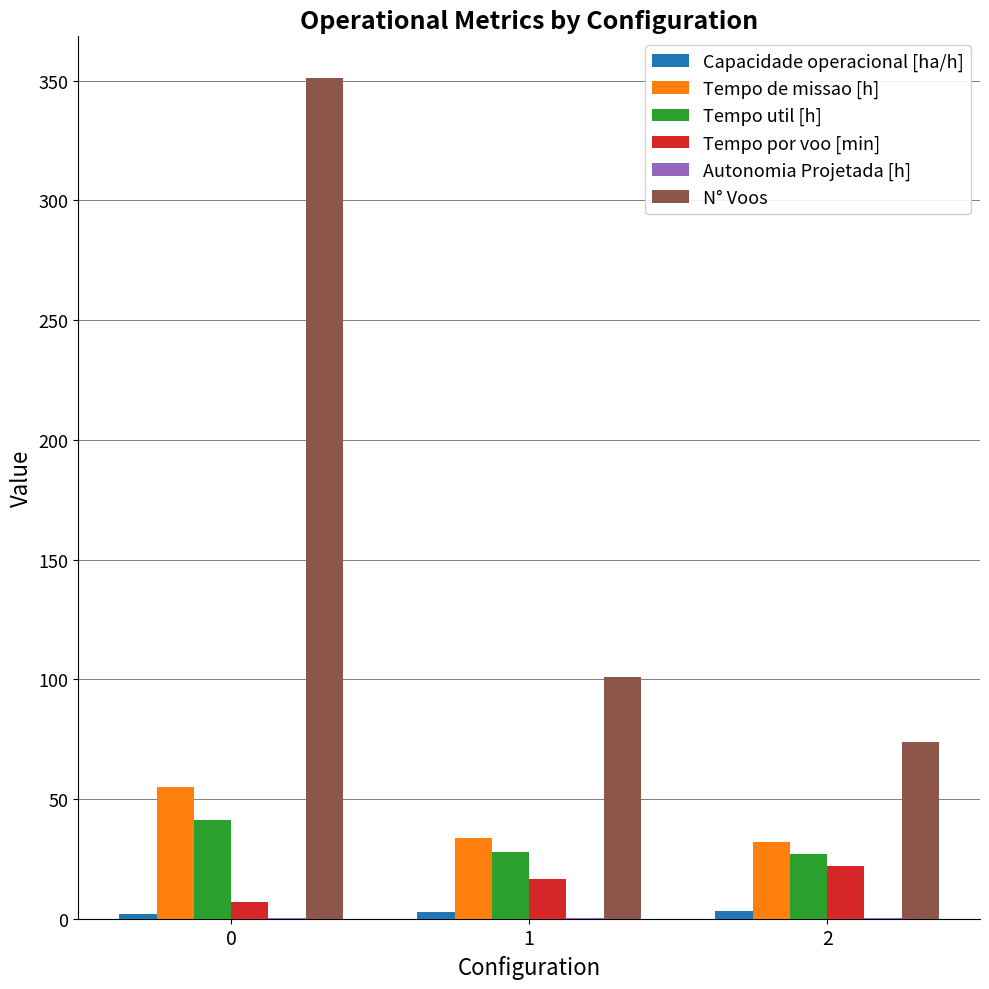

What is the sum of all Tempo por voo [min] values?

45.7